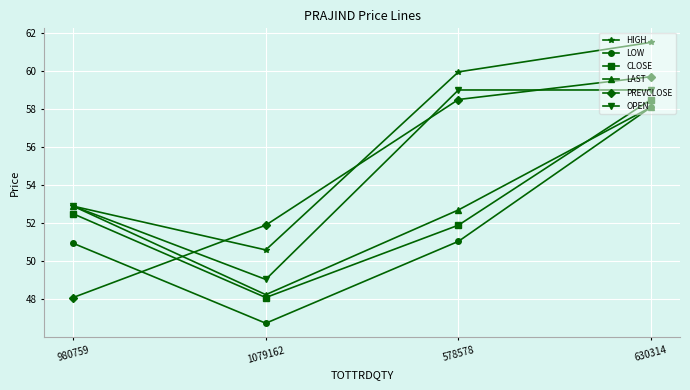

How many times do PREVCLOSE and LOW cross each other?

1